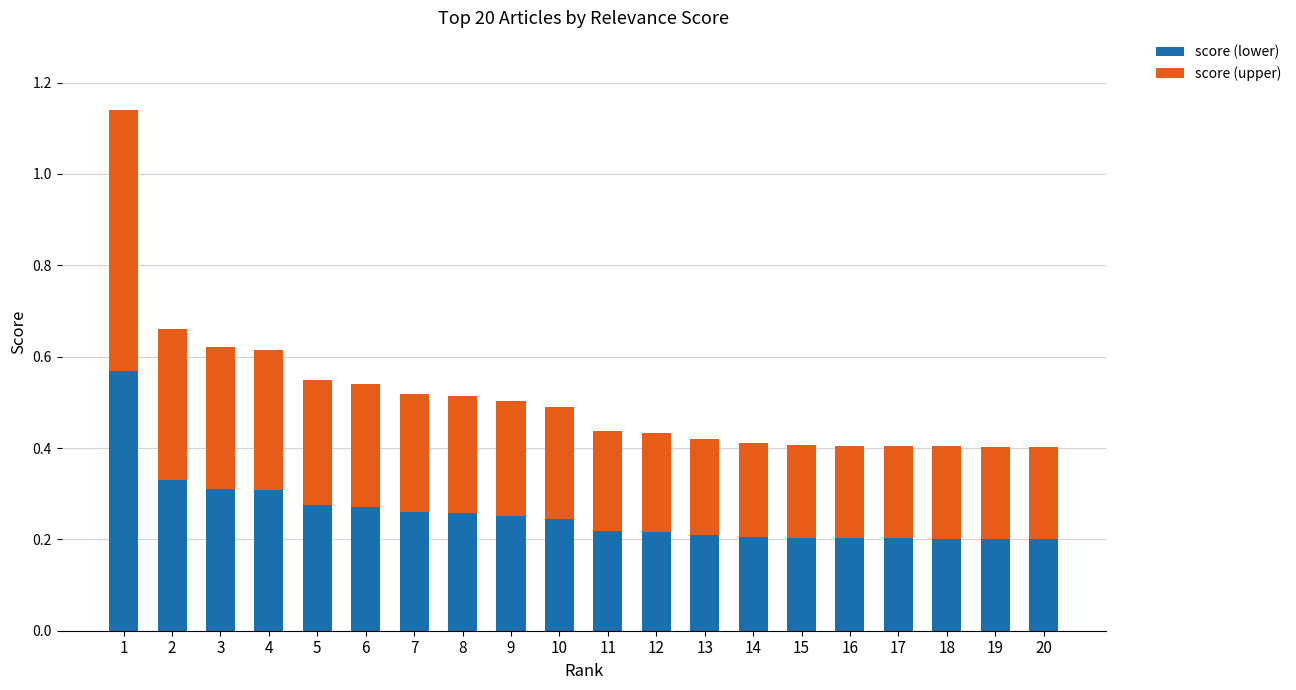

What is the difference between the maximum and minimum values in the score (lower) series?

0.4